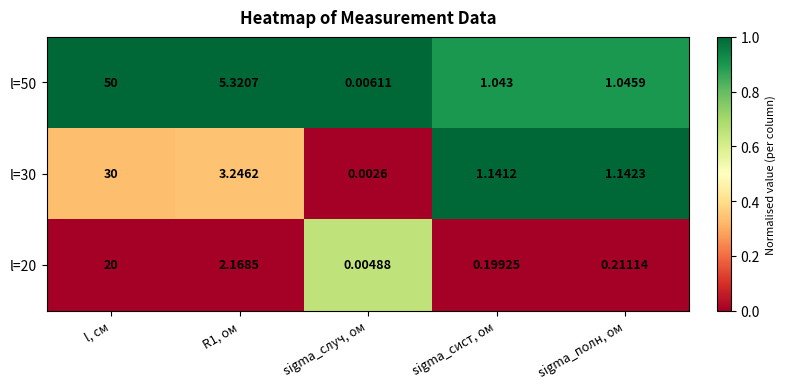

At which category is the sum across all series the highest?

l, см